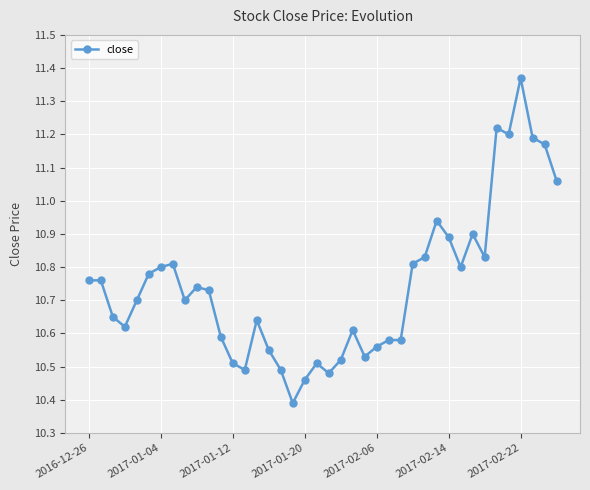

True or false: there are more than 2 points higher than both neighbors.

True